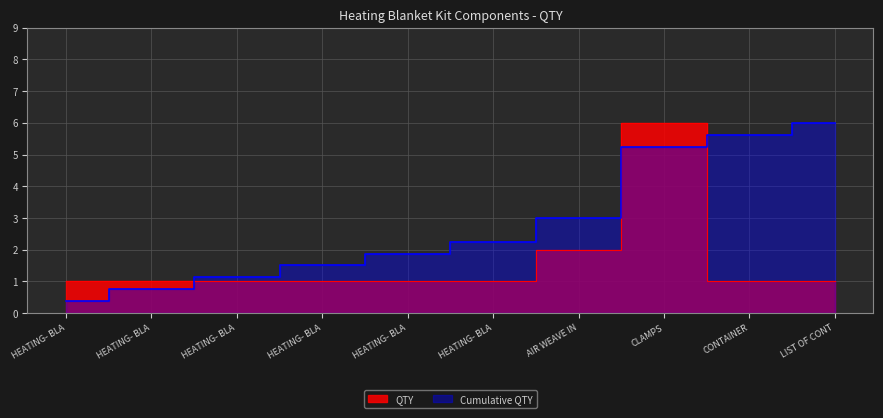

How many values are between 1 and 2?

9